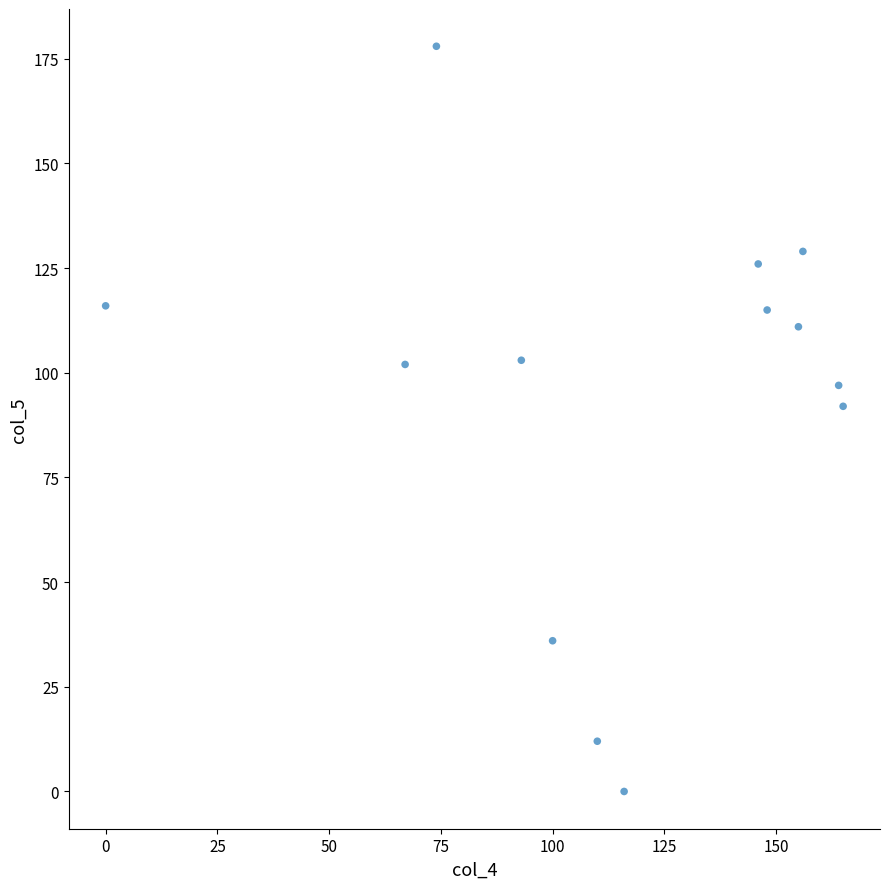

What Y value in the scatter plot is closest to 89?

92